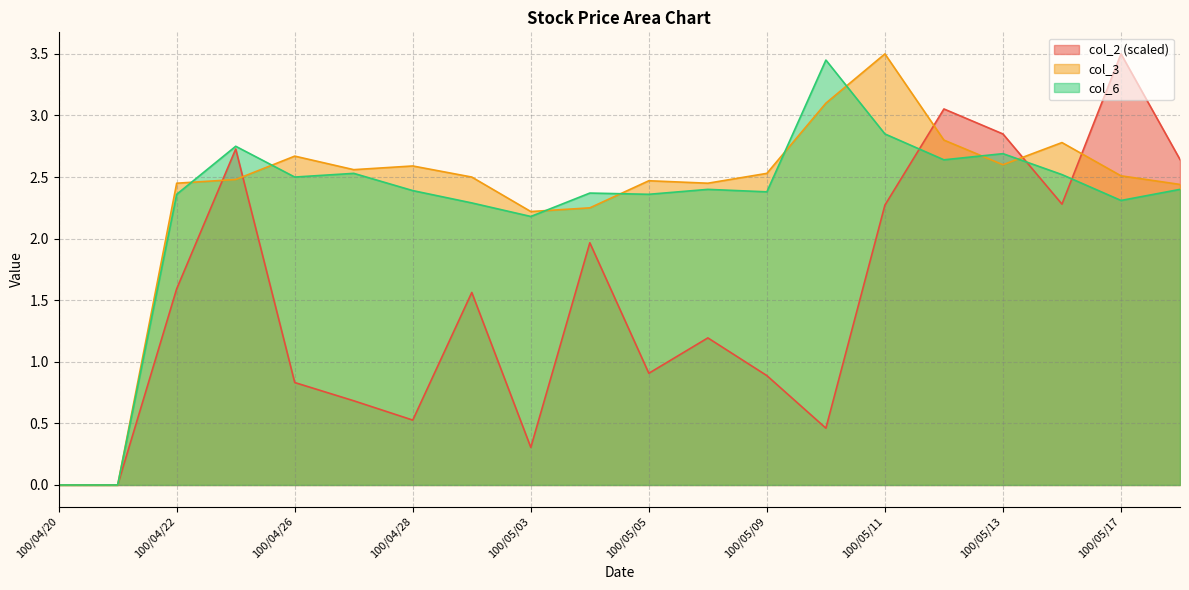

Is it true that col_3 equals 0.0 at 100/04/20?

True